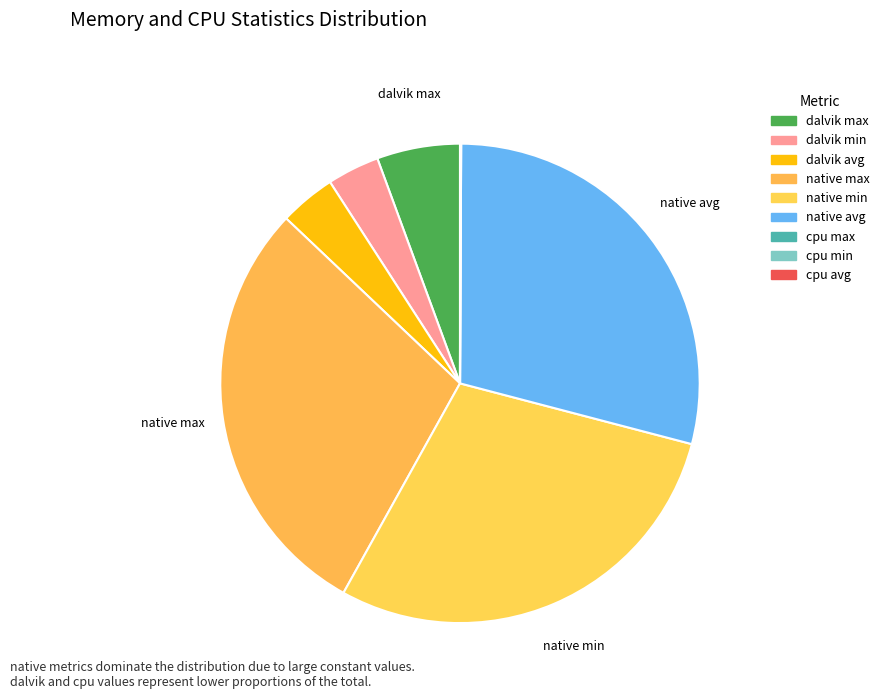

True or false: native min accounts for 29% of the total.

True